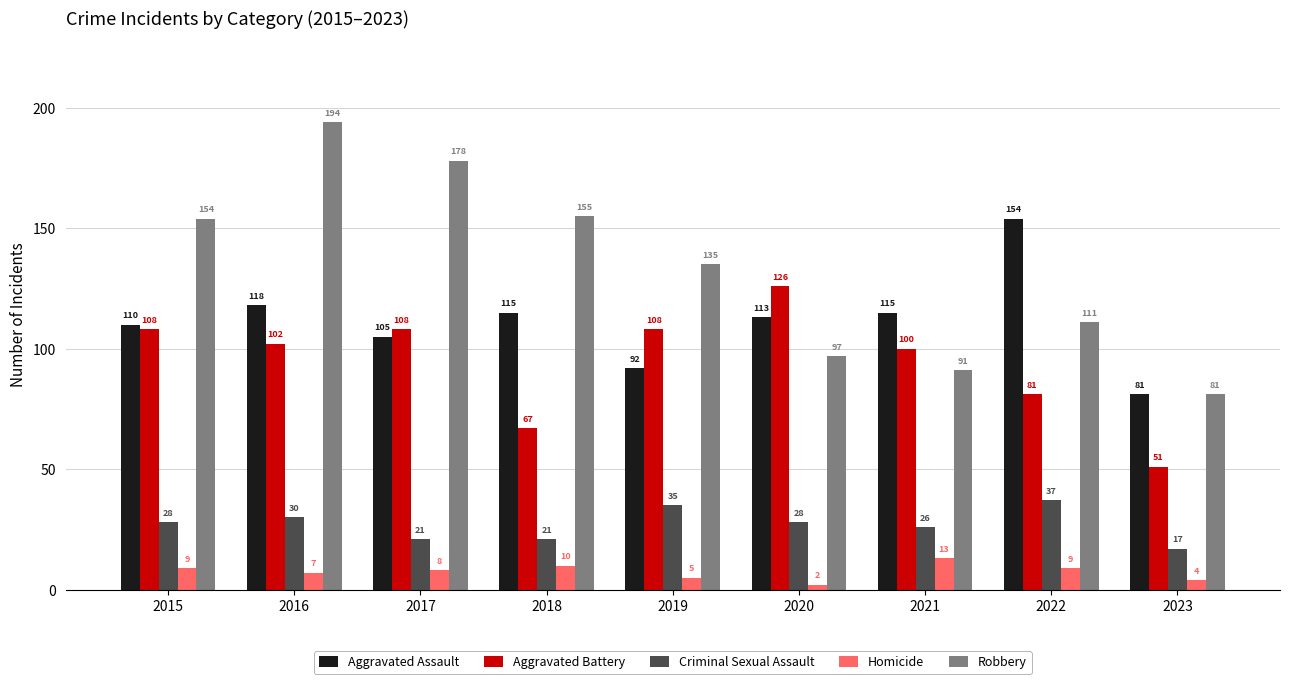

What is the smallest value displayed?

2